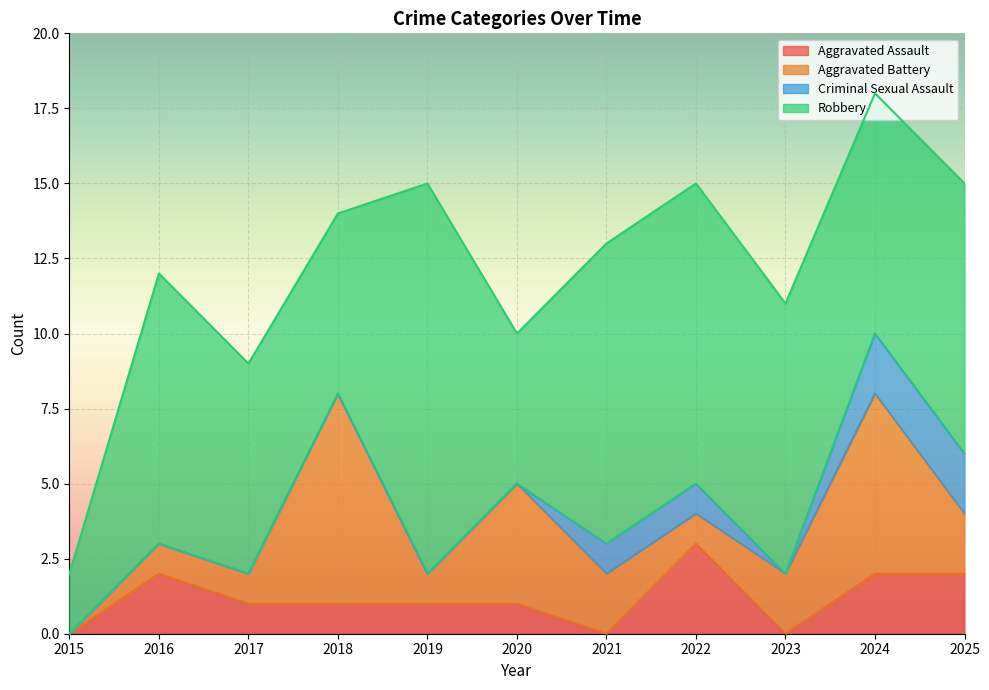

The value of Aggravated Battery at 2021 is 2. True or false?

True